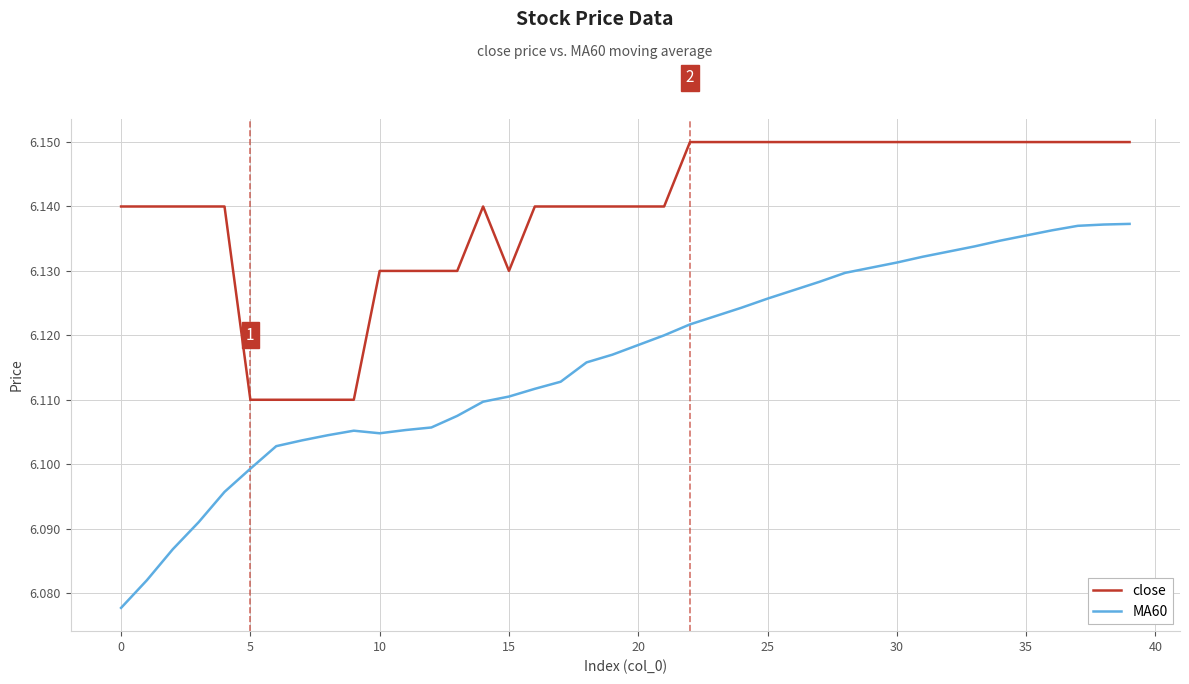

True or false: close and MA60 intersect in this chart.

False